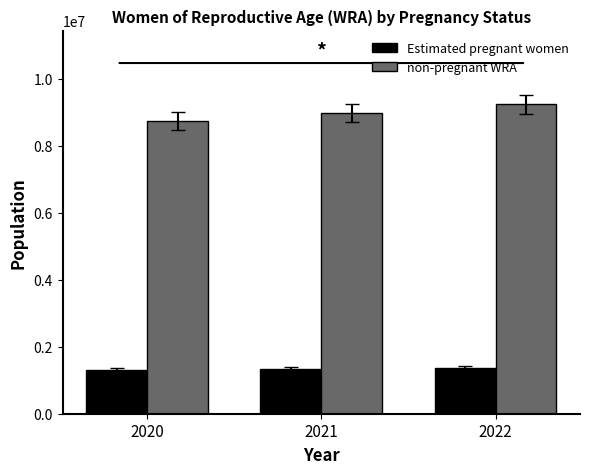

What is the value of the non-pregnant WRA bar at the 2nd from the left?

8991444.3